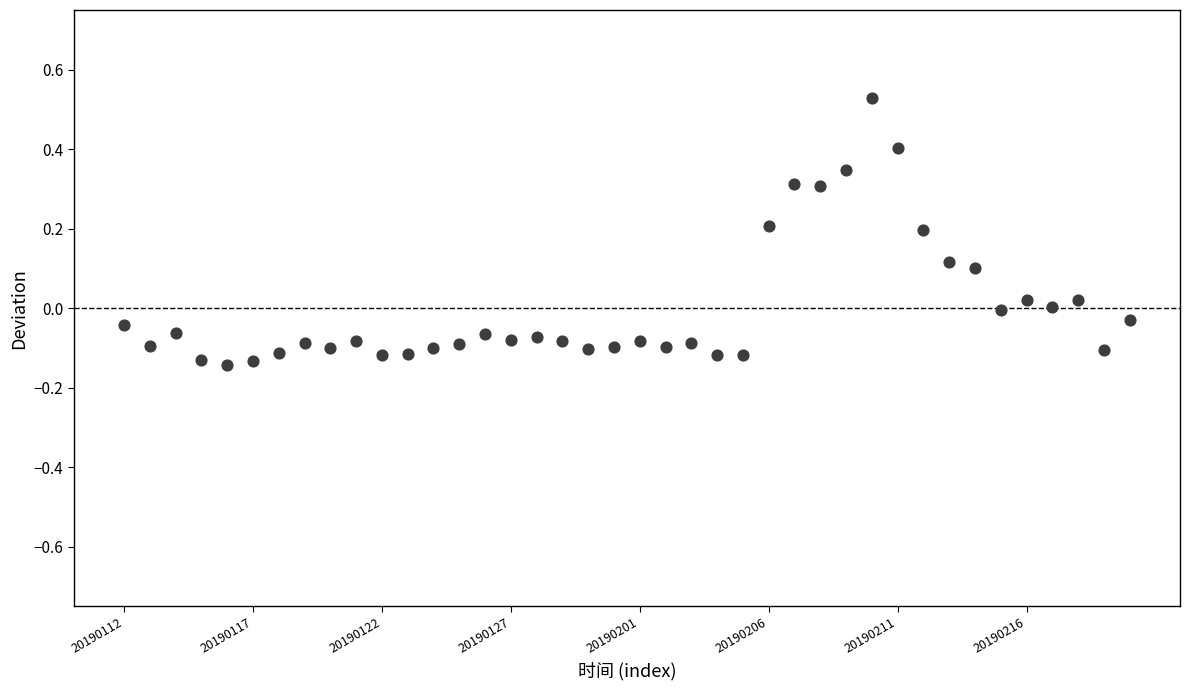

What is the range of Y values (max minus min)?

0.7